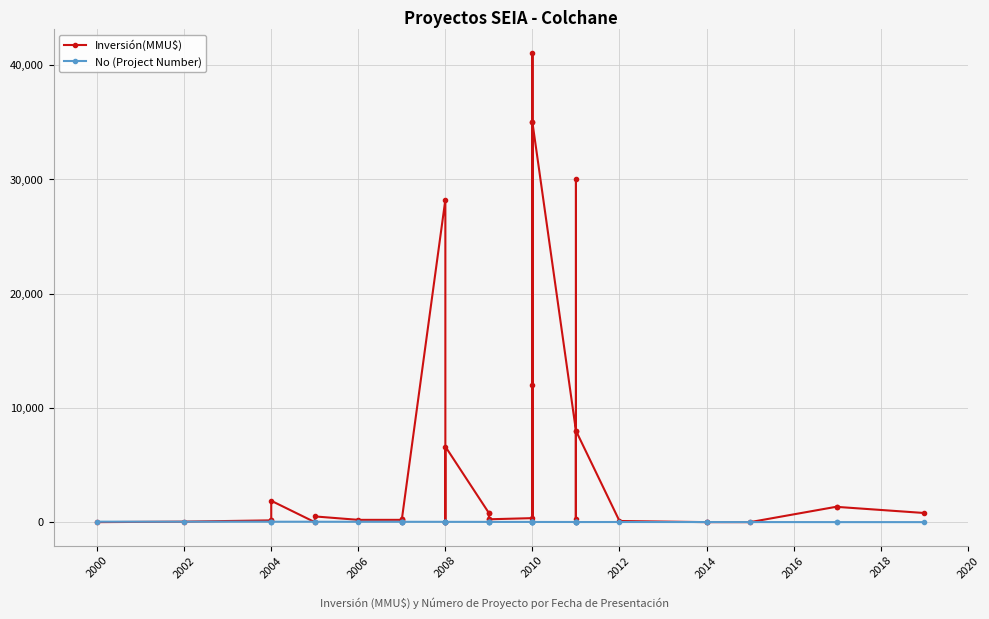

Count the number of data series in this chart.

2